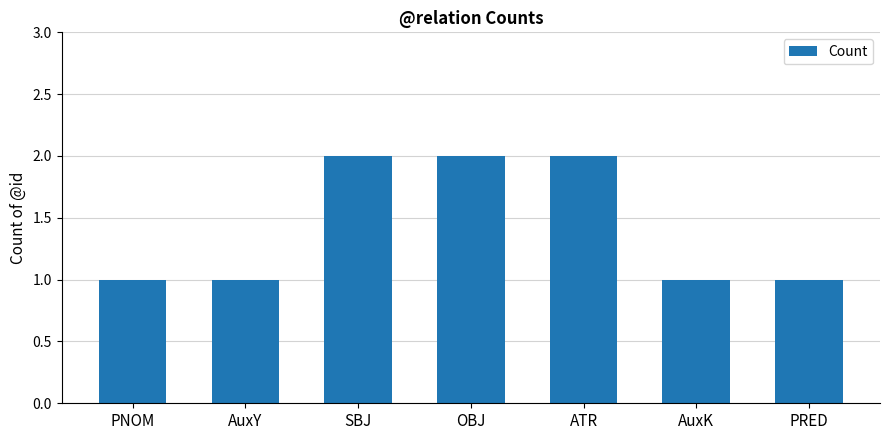

What position from the left is PRED?

7